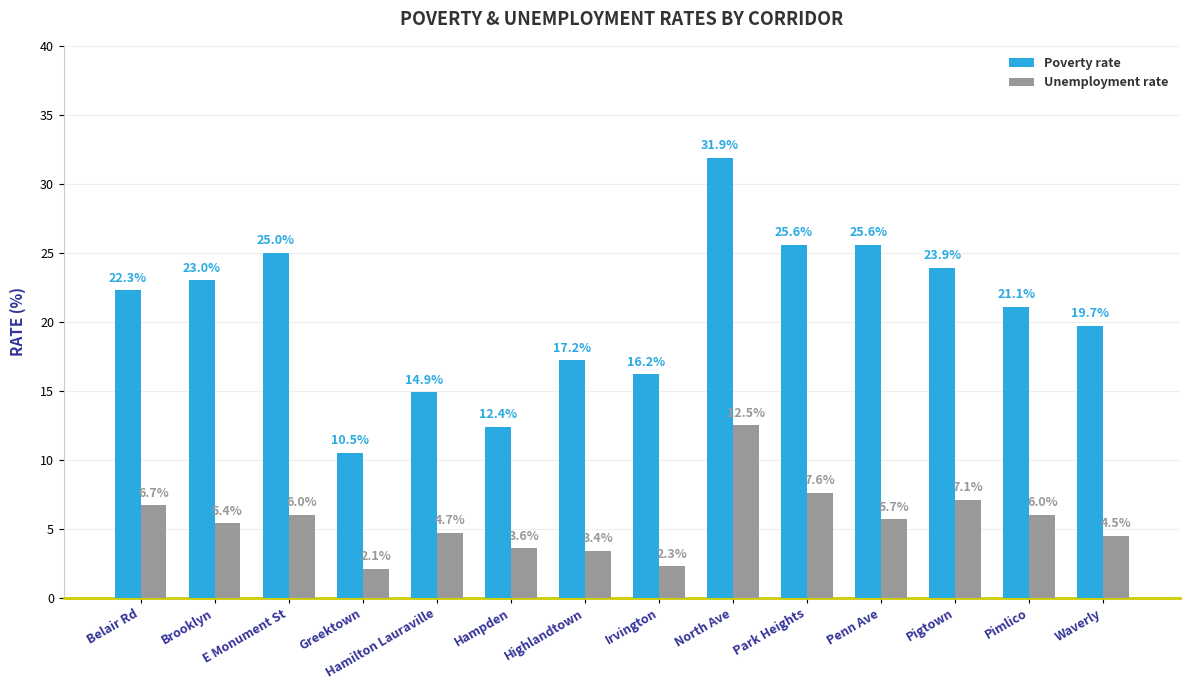

List the series in order of their peak value, lowest first.

Unemployment rate, Poverty rate